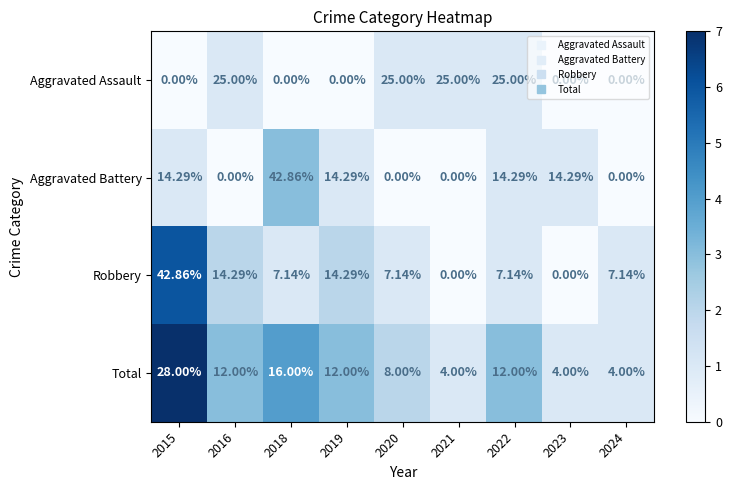

Which series has the largest total across all categories?

Aggravated Battery